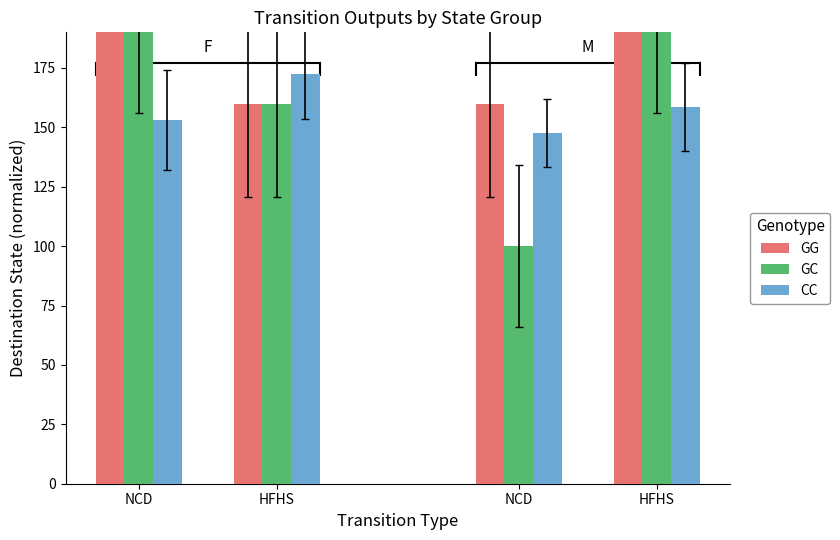

What is the smallest value displayed?

100.0